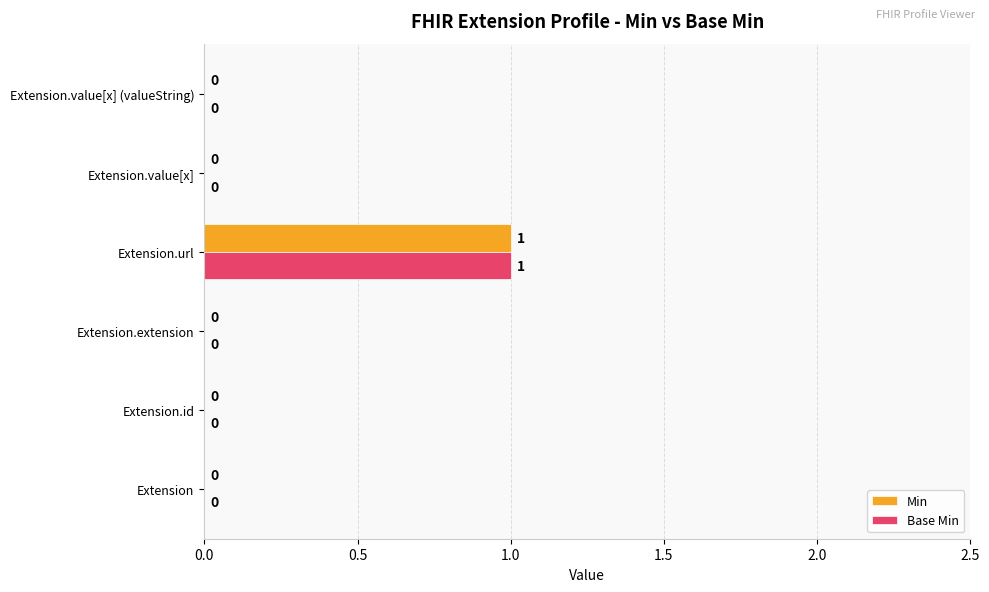

How many values in Min are above zero?

1